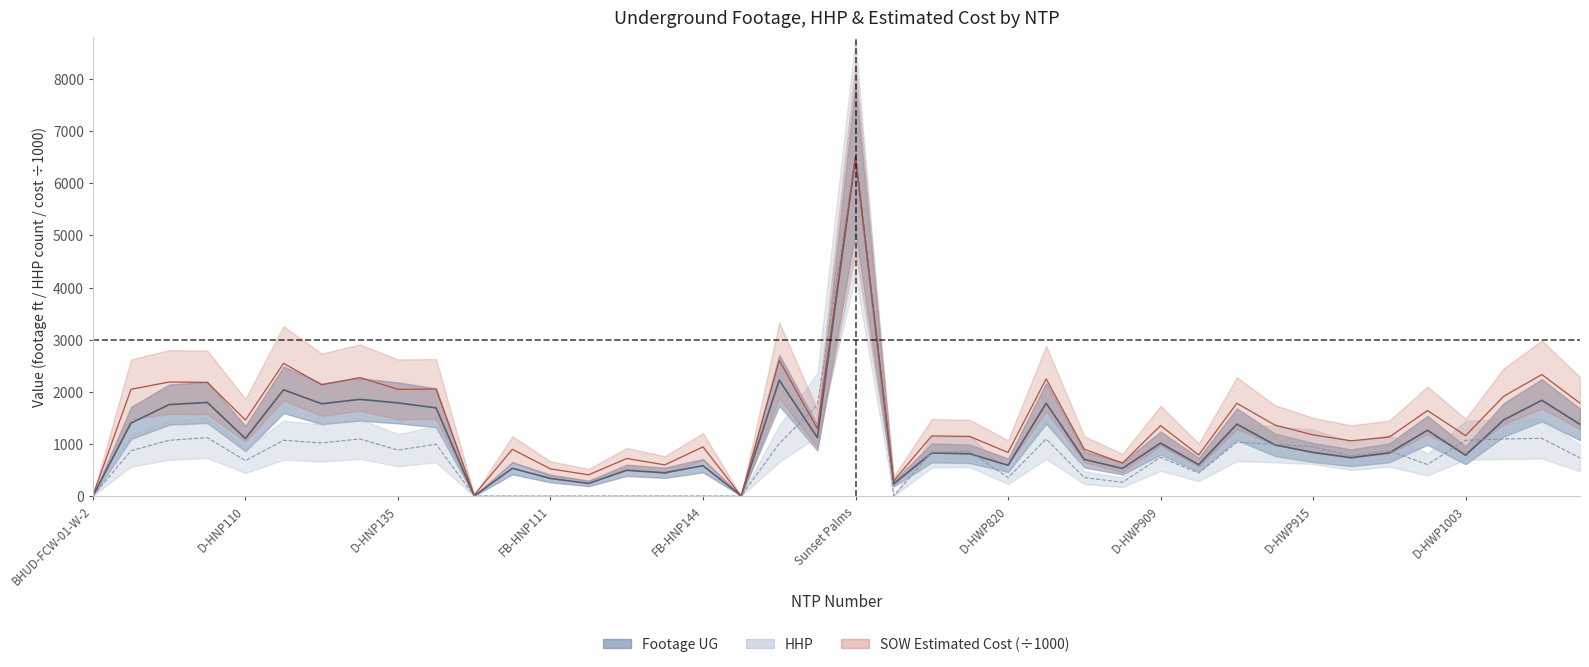

Where is the first local minimum for HHP?

D-HNP110